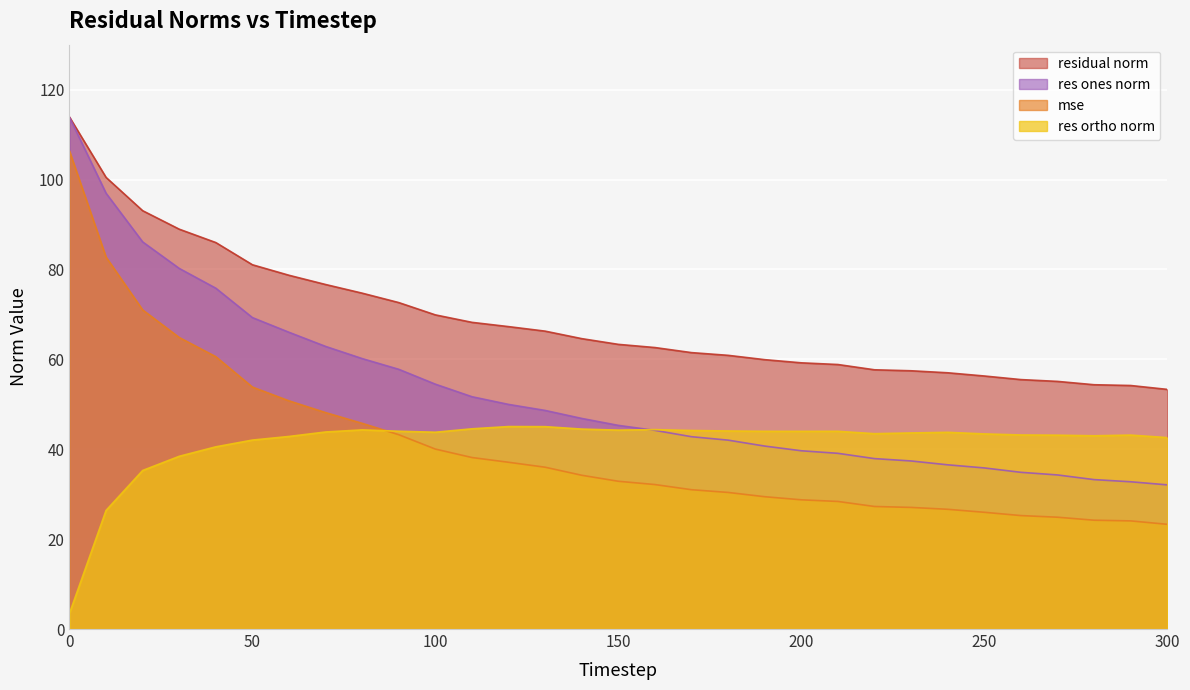

True or false: mse and res_ones_norm cross at least once.

False